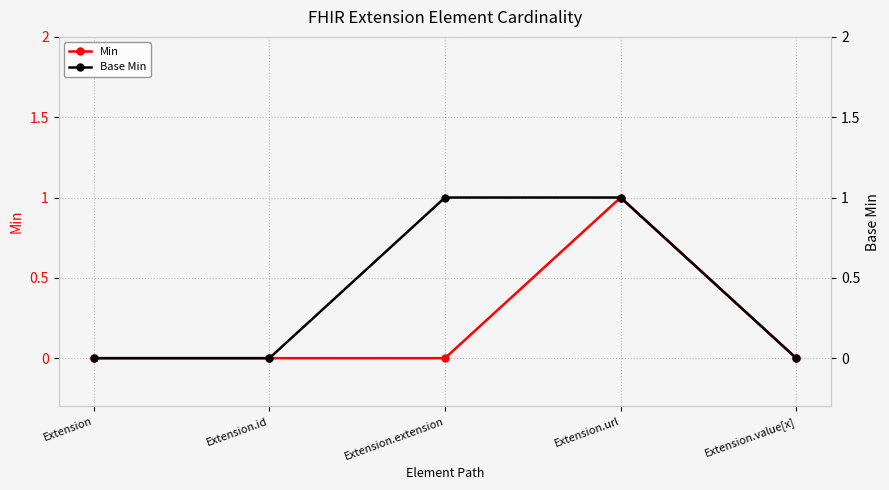

What position from the right is Extension.value[x]?

1